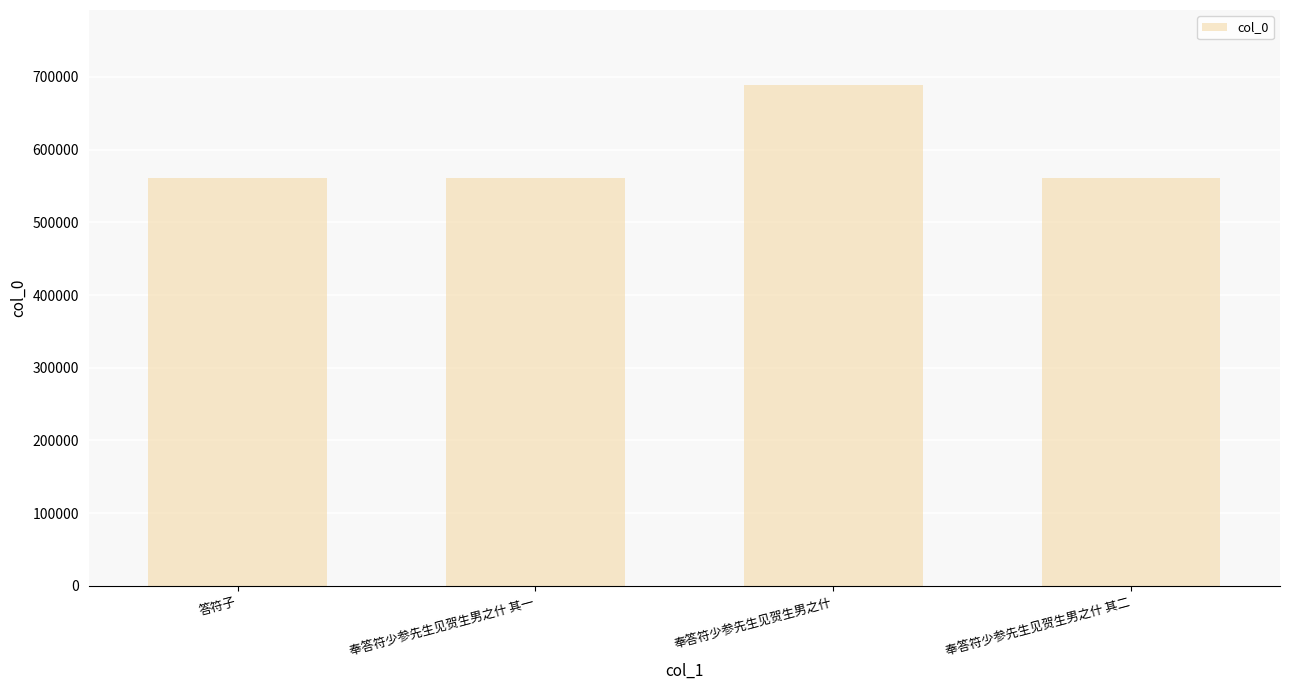

What is the sum of all values?

2371219